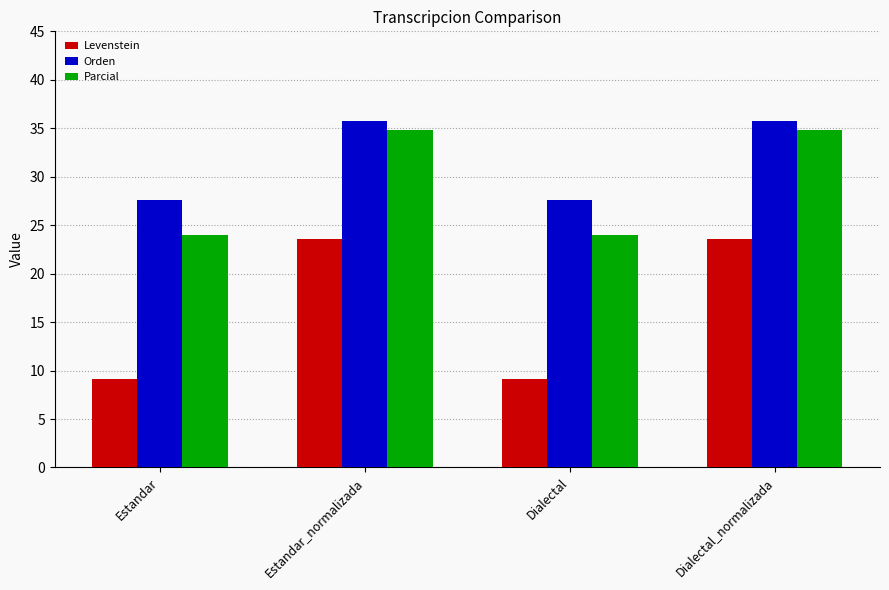

The Parcial series shows 9.7 at Estandar_normalizada. True or false?

False